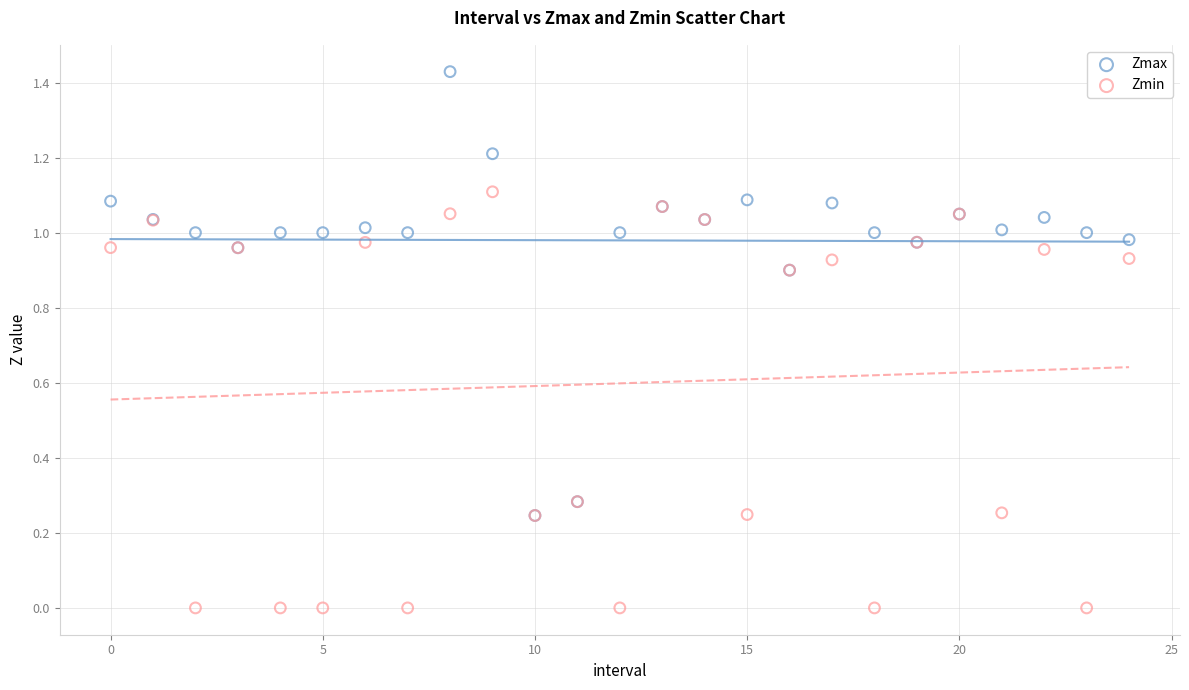

What are all the series names shown in the legend?

Zmax, Zmin